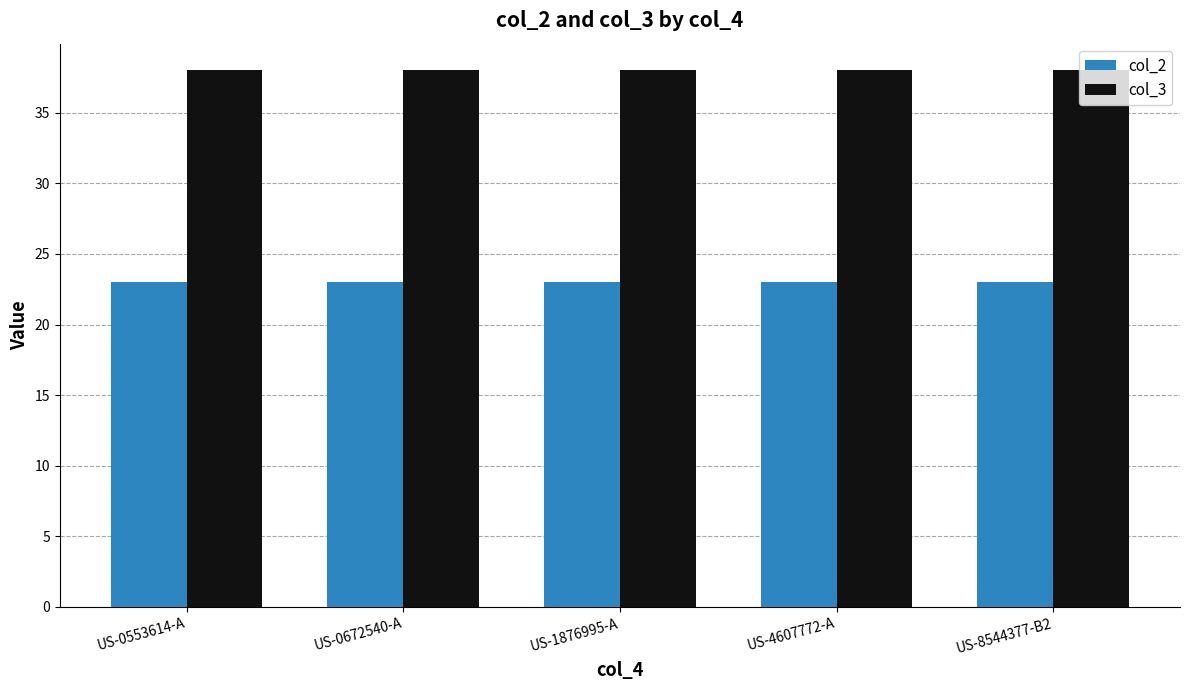

Reading left to right, list all the values displayed in this chart.

col_2: 23	23	23	23	23
col_3: 38	38	38	38	38